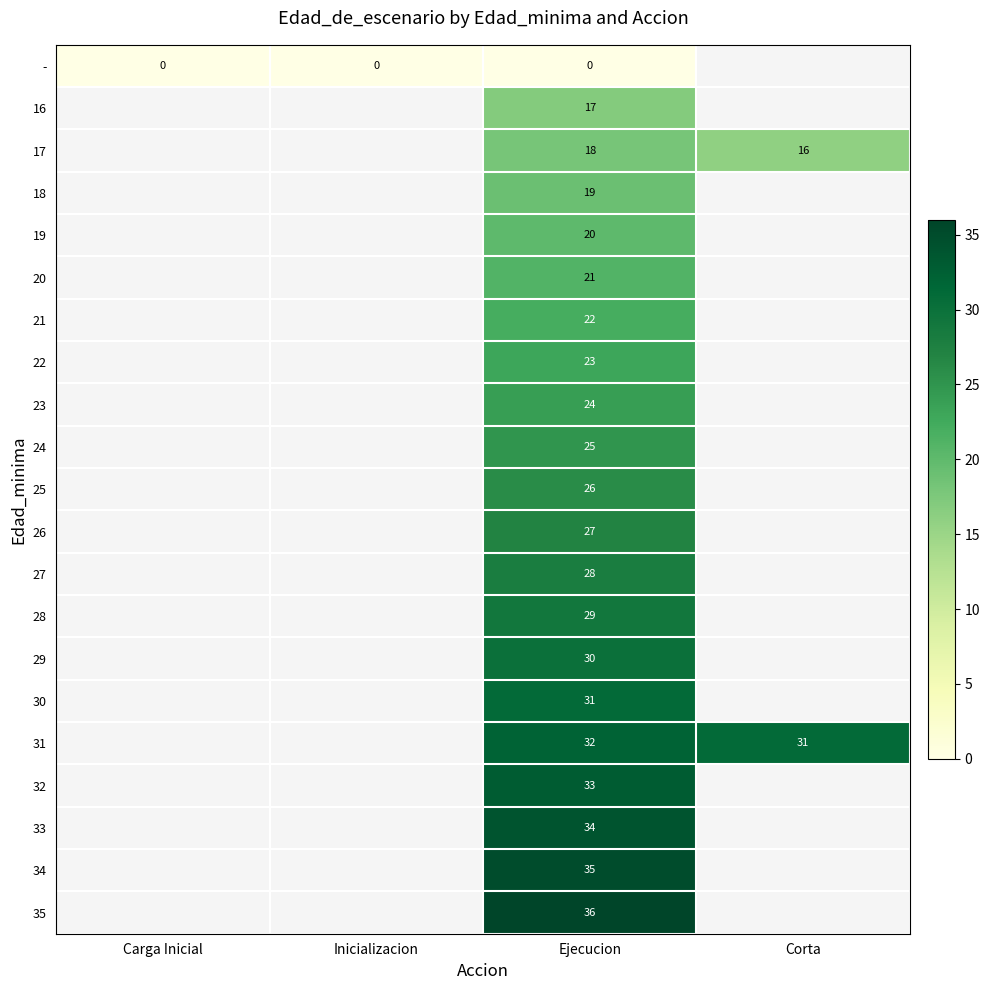

Rank the series at Ejecucion from highest to lowest value.

35, 34, 33, 32, 31, 30, 29, 28, 27, 26, 25, 24, 23, 22, 21, 20, 19, 18, 17, 16, -